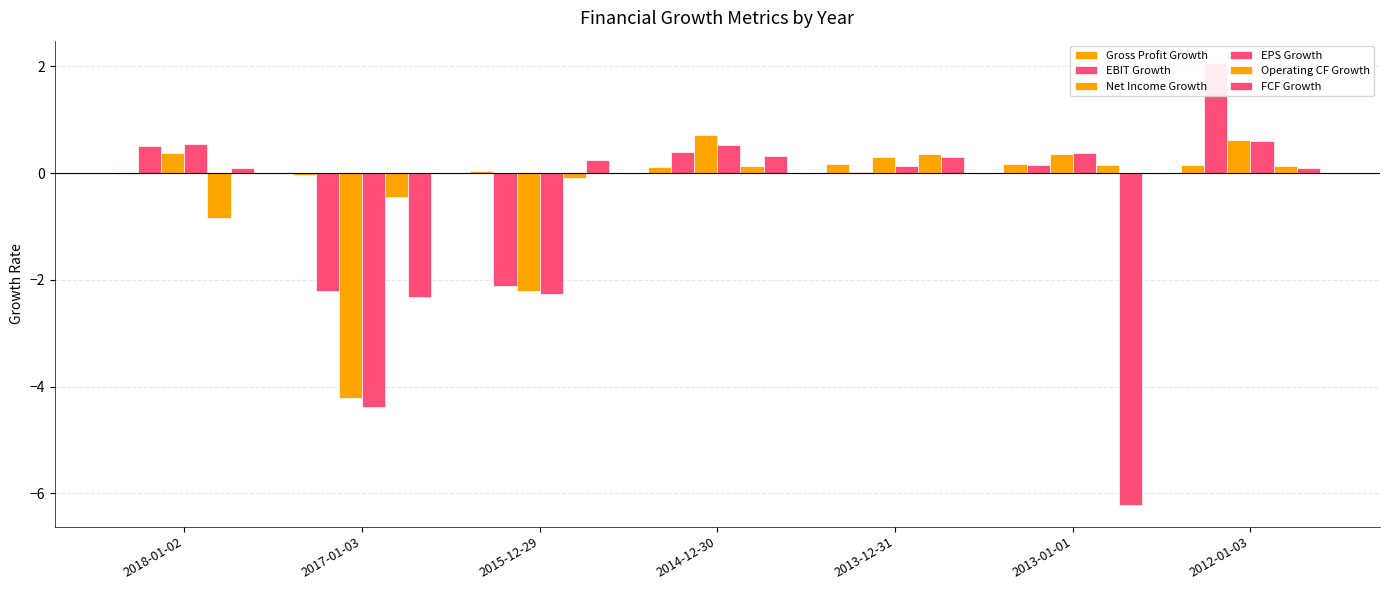

What is the difference between the maximum and second lowest values in the Gross Profit Growth series?

0.2